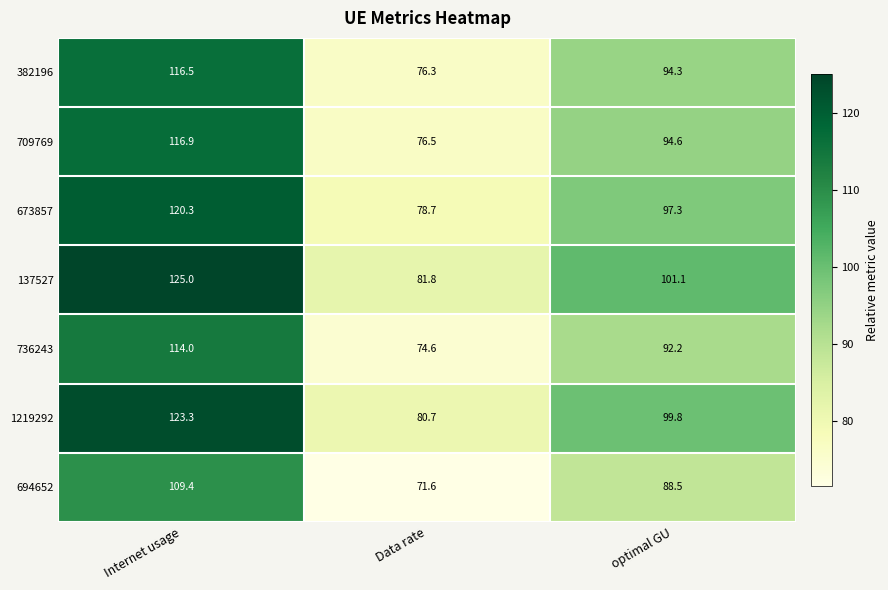

Where does the 709769 series first go above 94?

Internet usage